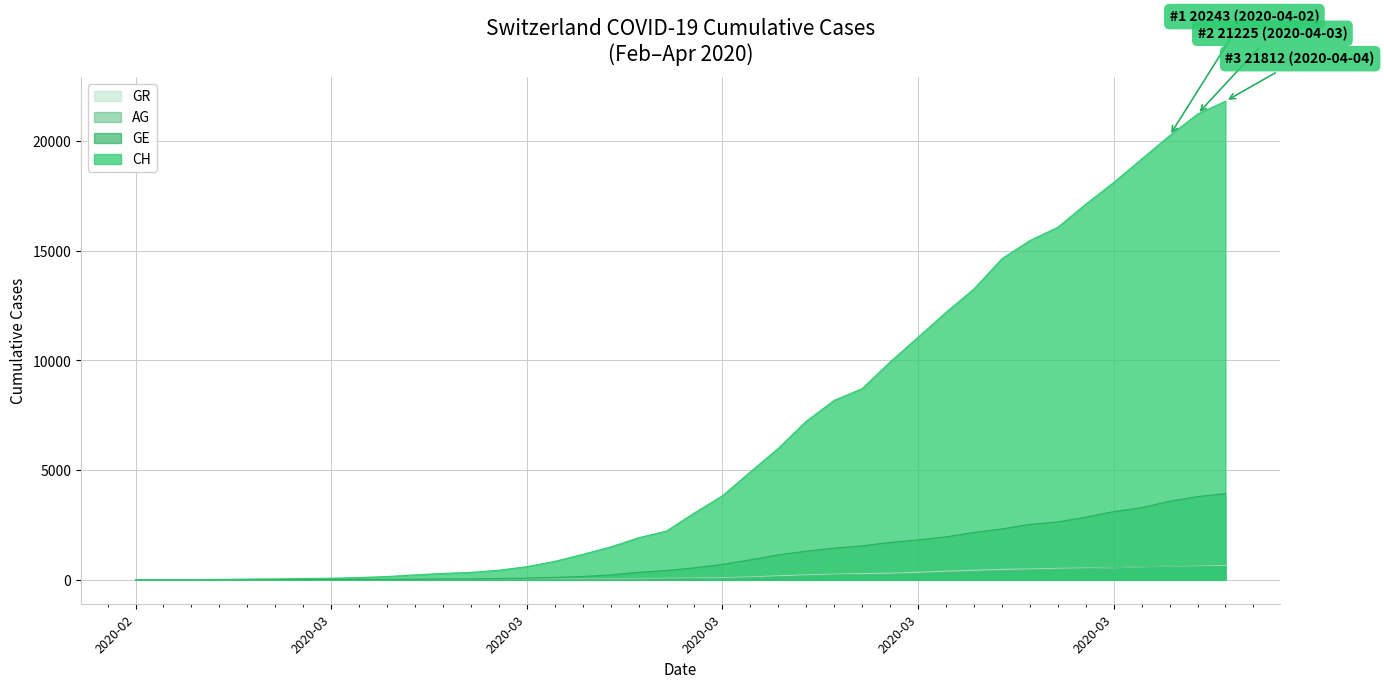

Reading left to right, what are all the values shown in this chart?

CH: 0	5	10	20	33	41	60	74	104	150	227	291	340	439	599	842	1160	1498	1918	2224	3052	3830	4922	5994	7230	8180	8714	9930	11055	12191	13258	14632	15462	16068	17118	18110	19176	20243	21225	21812
GE: 0	1	1	4	8	9	10	13	15	20	29	42	44	59	79	112	153	224	343	425	549	701	911	1139	1307	1445	1549	1703	1820	1959	2160	2321	2527	2638	2855	3109	3289	3582	3793	3928
AG: 0	1	1	1	3	4	7	7	10	11	12	14	14	15	18	20	27	30	33	43	56	69	96	134	175	223	235	245	283	318	367	407	444	485	506	554	596	631	673	702
GR: 0	2	2	6	6	6	9	9	12	14	16	17	18	18	22	31	43	53	56	71	84	101	128	182	226	258	284	300	343	393	433	474	495	519	535	547	592	622	649	657